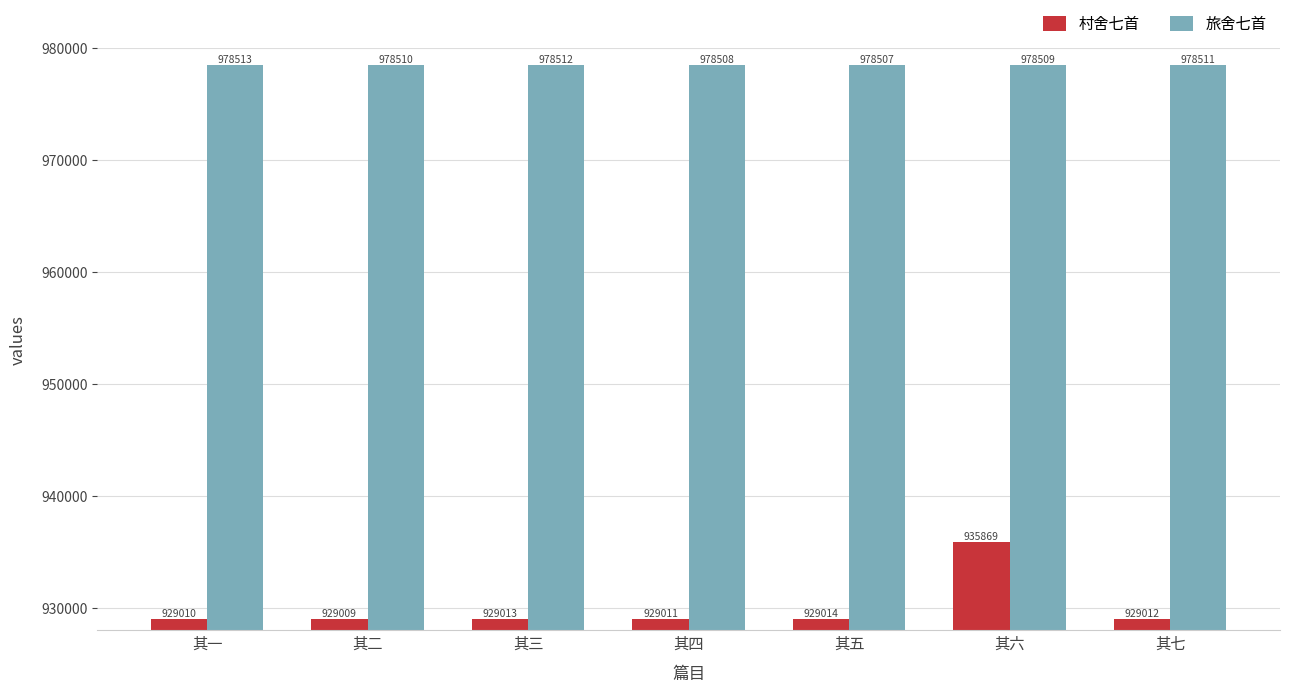

How many series are shown in this chart?

2